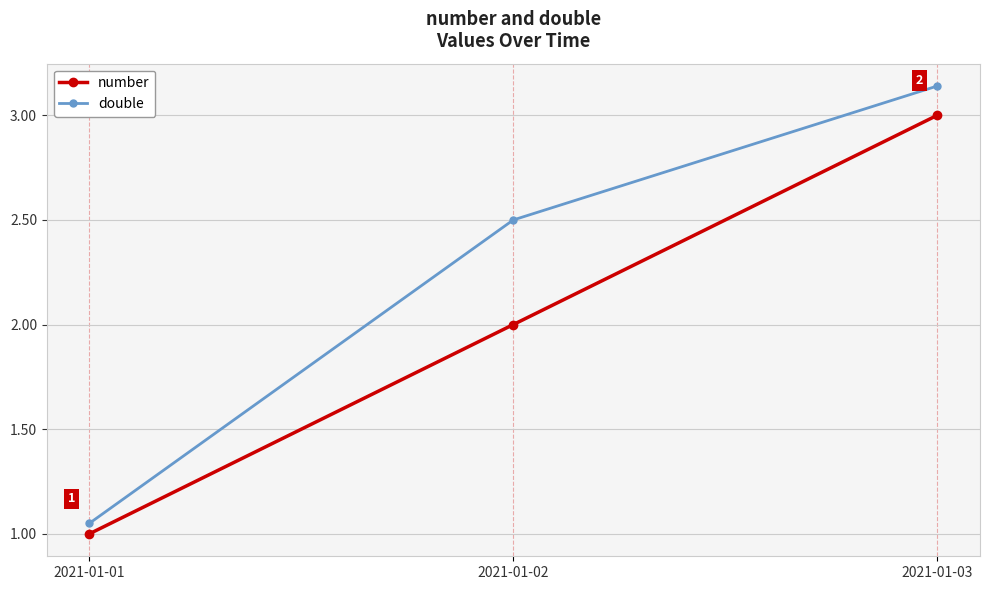

Count the number values in the range 1 to 3.

3